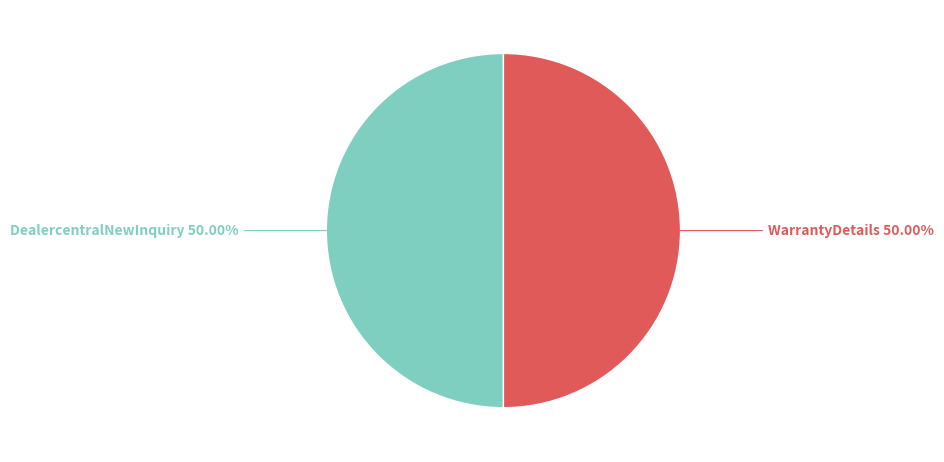

To the nearest percent, what is the average slice percentage?

50%